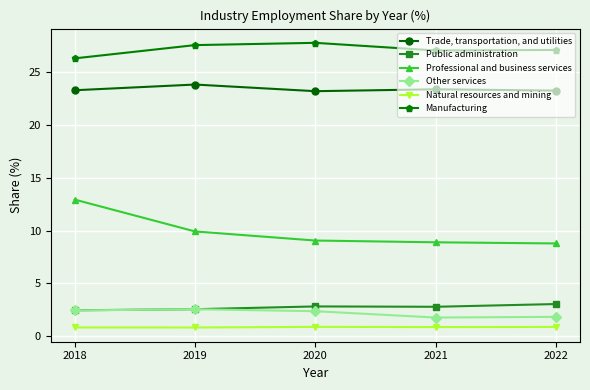

At how many categories does at least one series exceed 4?

5